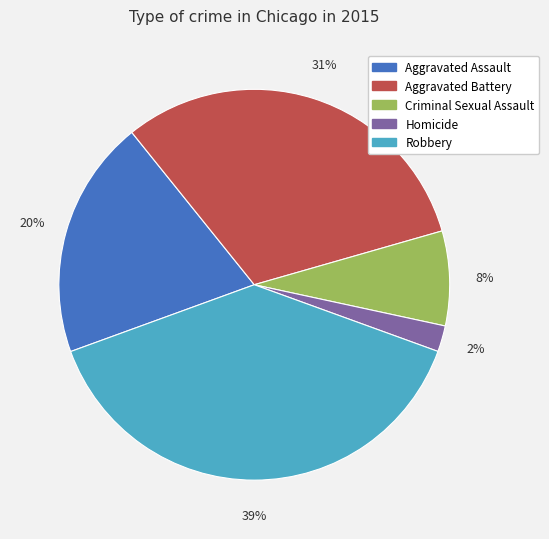

Between Robbery and Homicide, which is larger?

Robbery